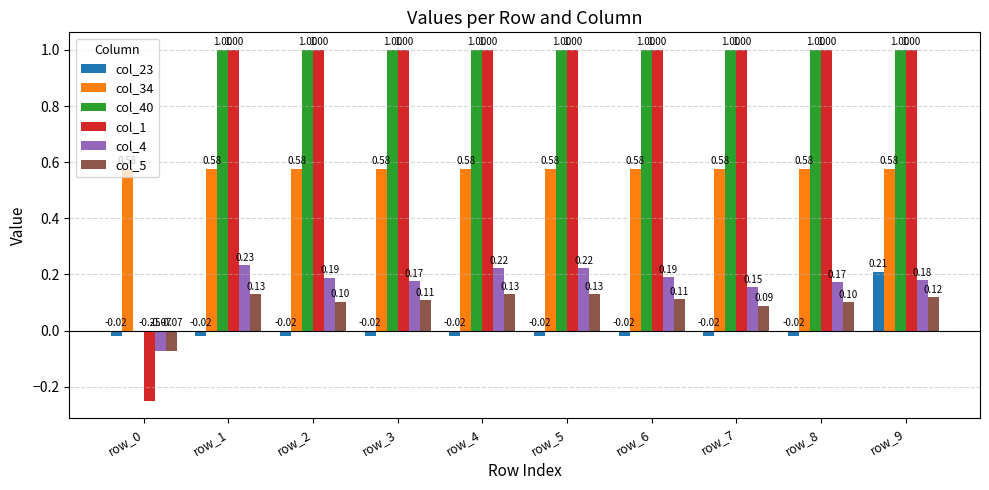

What is the highest value of the col_40 series?

1.0